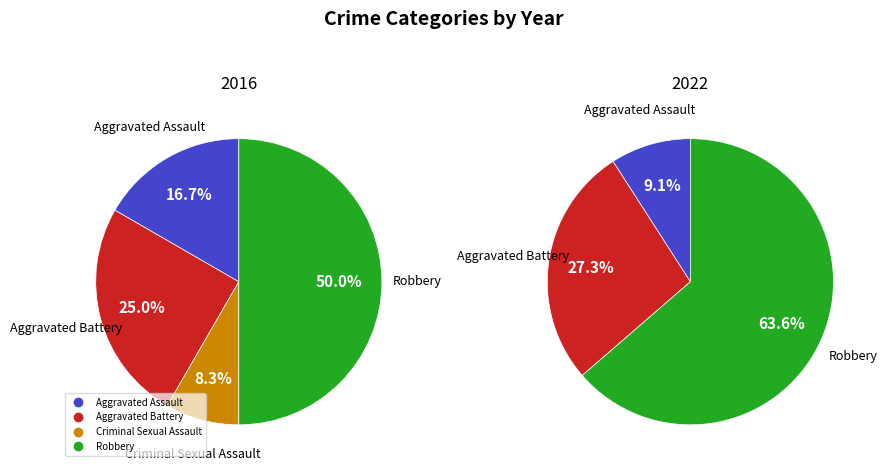

True or false: Aggravated Assault accounts for 17% of the total.

True